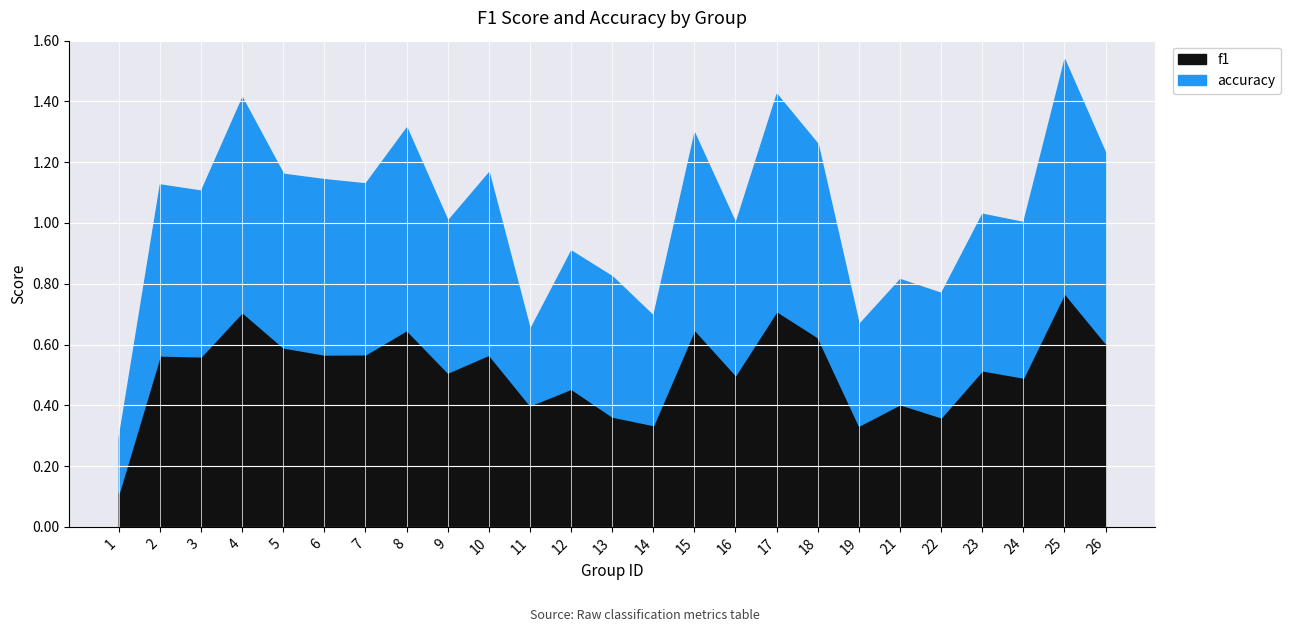

List the labels in order of accuracy value, smallest first.

1, 11, 19, 14, 22, 21, 12, 13, 9, 16, 24, 23, 3, 2, 7, 5, 6, 10, 26, 18, 15, 8, 4, 17, 25